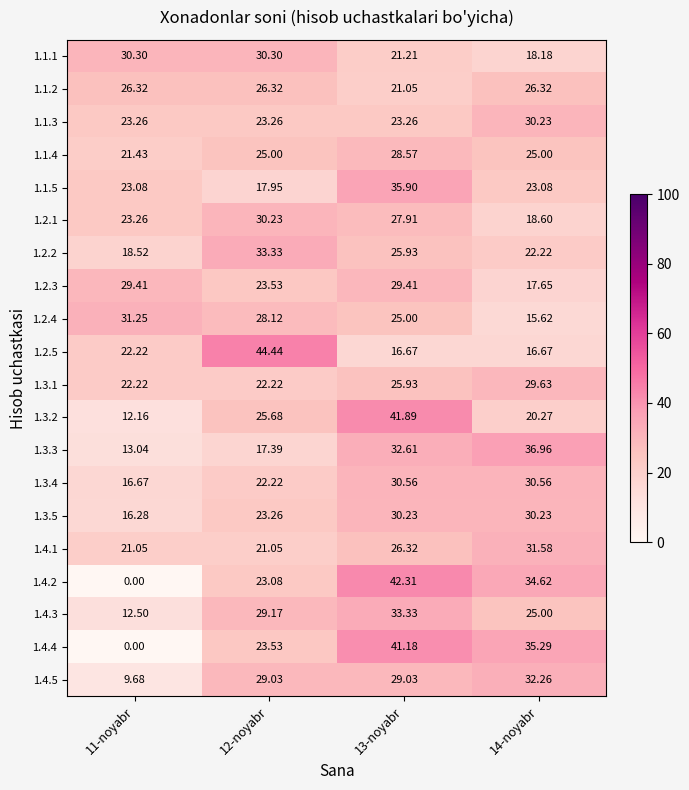

Between 11-noyabr and 13-noyabr, which series saw the biggest shift?

1.4.2